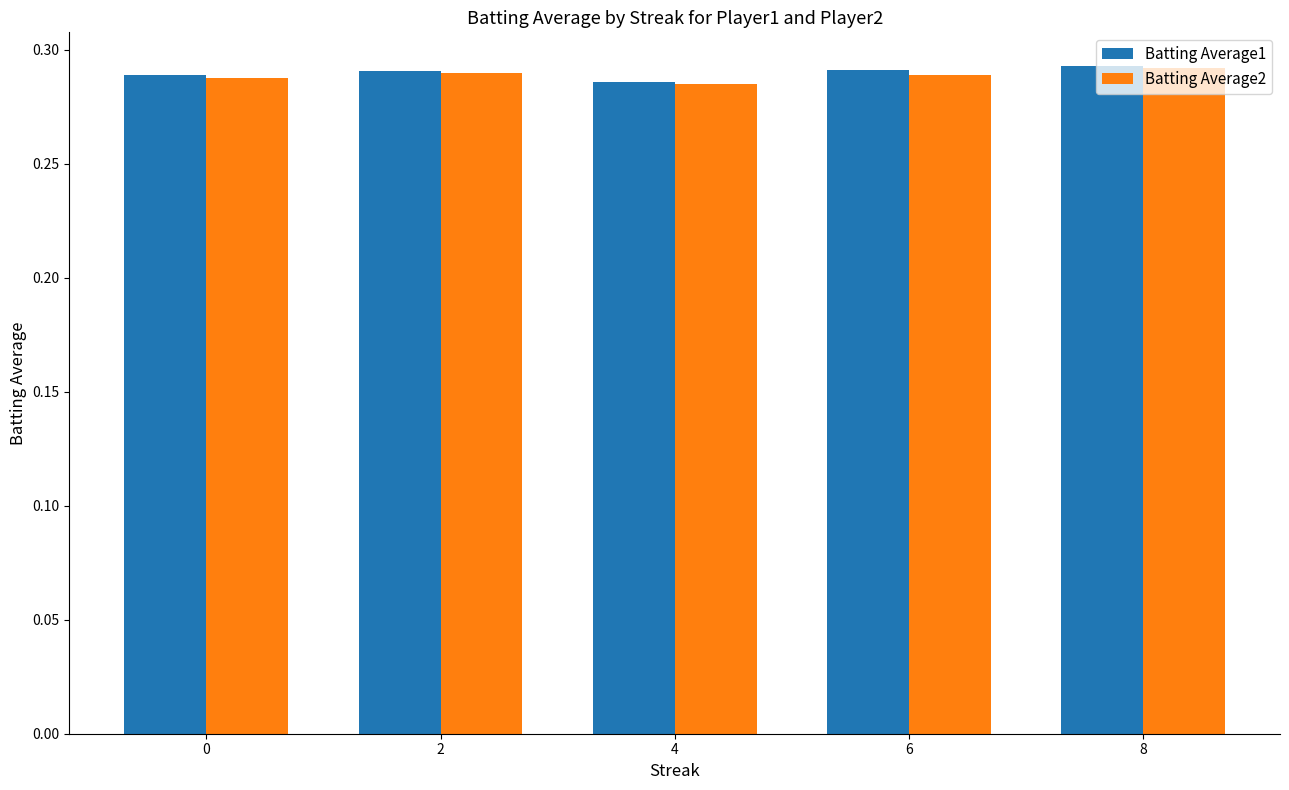

How many Batting Average2 values are between 0 and 1?

5